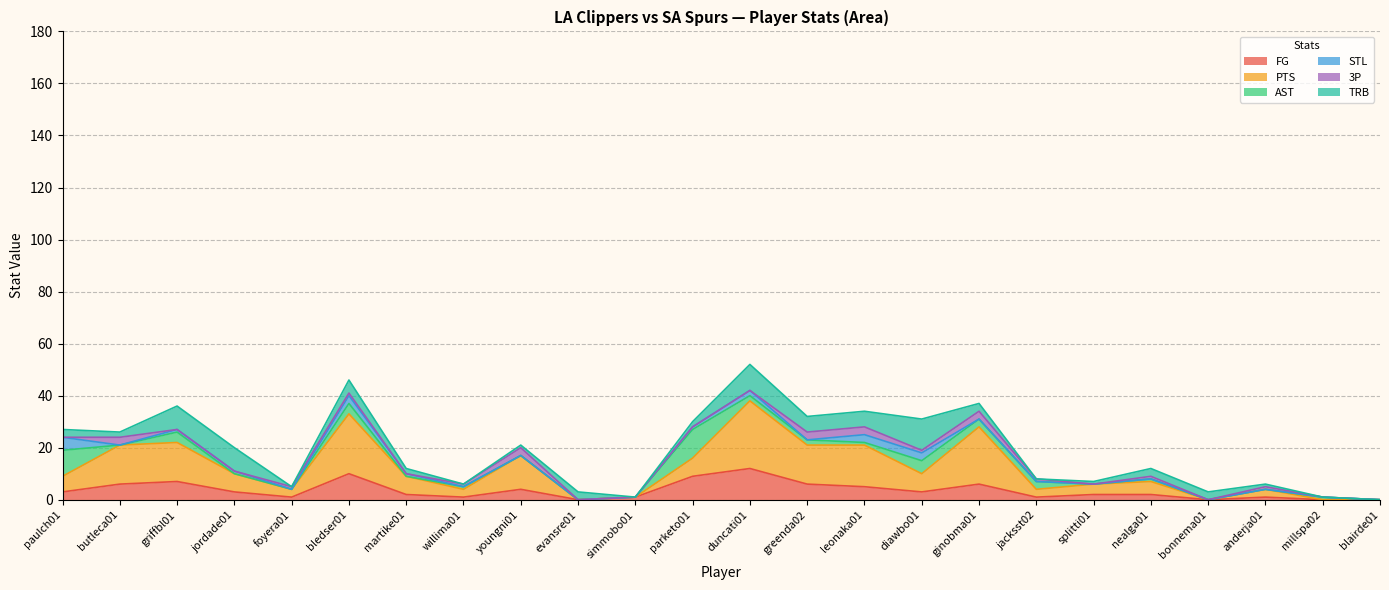

What is the label of the 1st point from the right?

blairde01